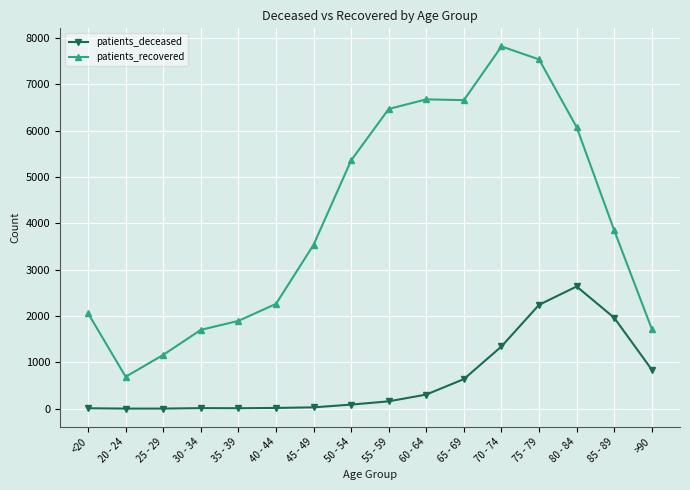

At which category does patients_recovered reach its first local valley?

20 - 24